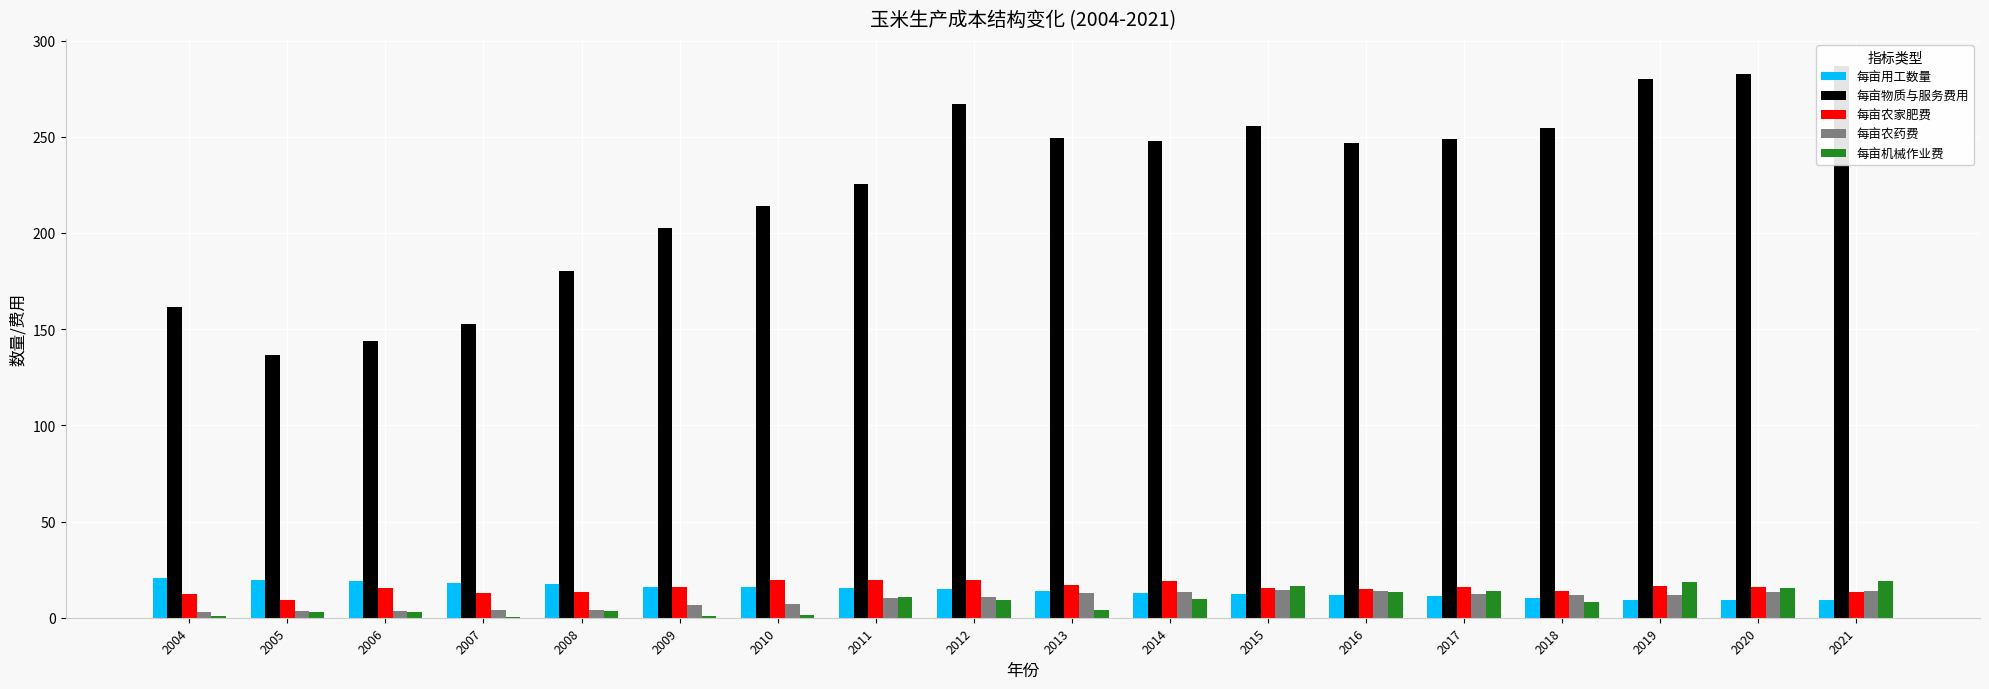

Is the value of 每亩农药费 at 2005 greater than the value of 每亩用工数量 at 2012?

No